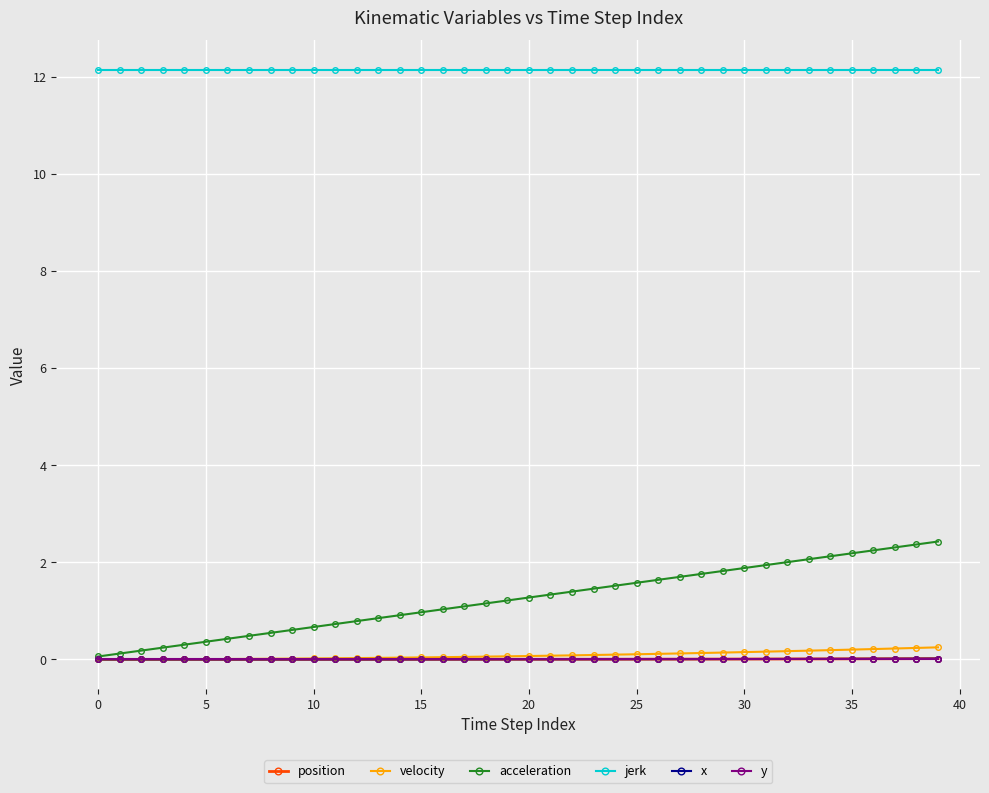

What is the maximum value for jerk?

12.1